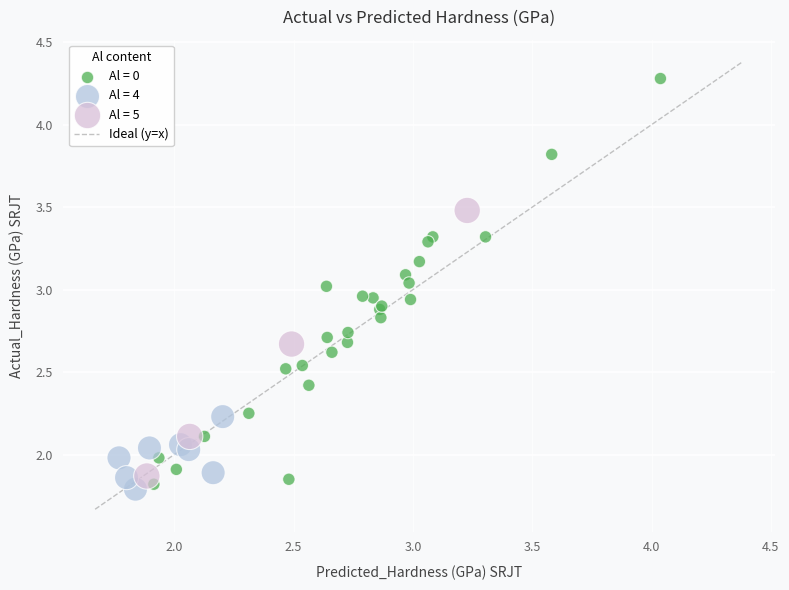

Which series contains the highest Y value?

Al = 0